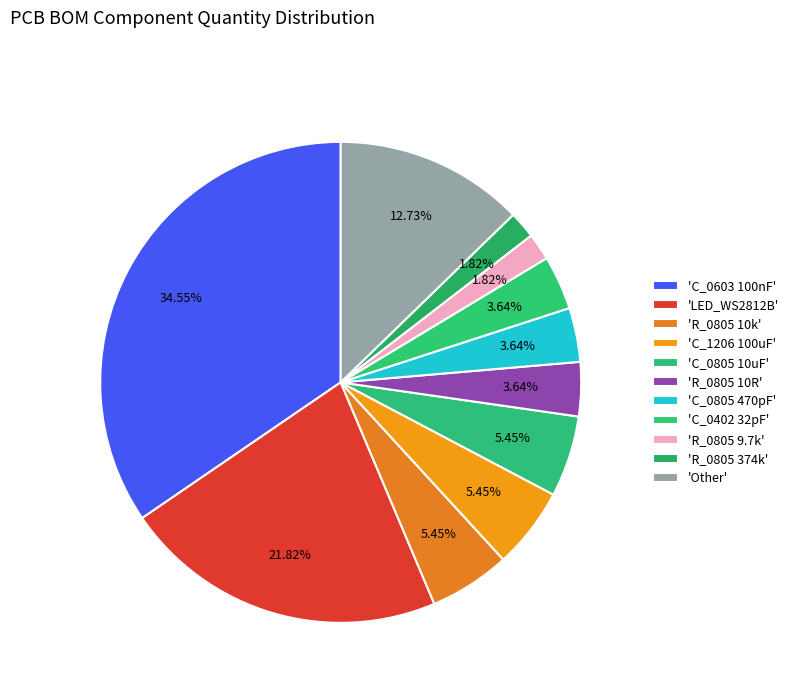

How many segments does this pie chart have?

11